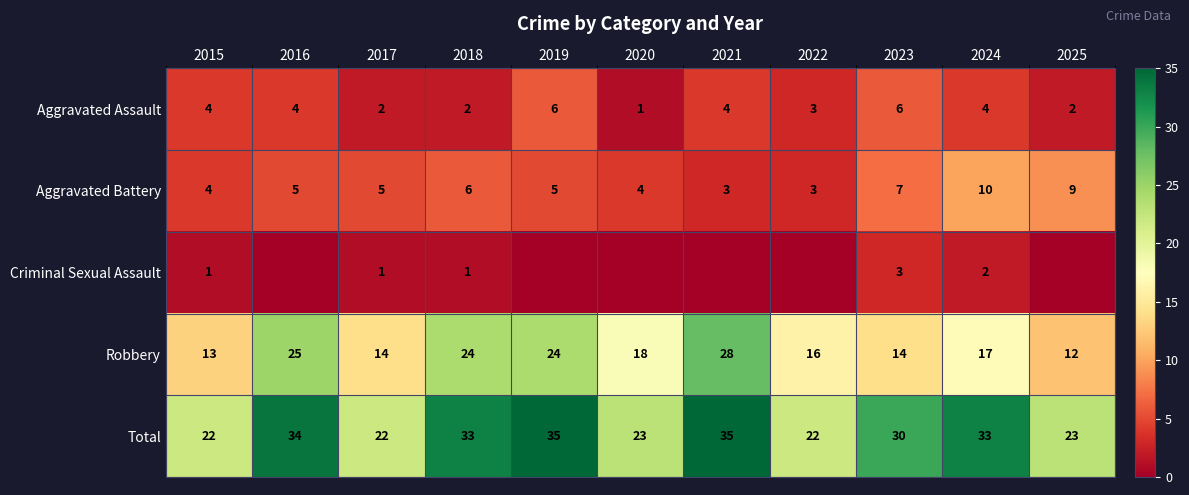

Rank the series at 2017 from lowest to highest value.

Criminal Sexual Assault, Aggravated Assault, Aggravated Battery, Robbery, Total